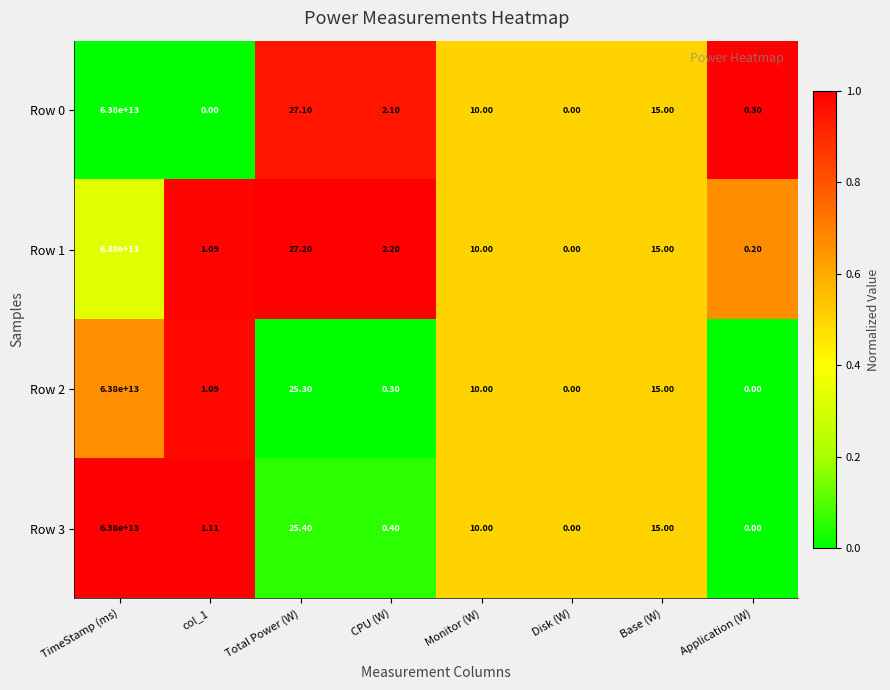

Which category has the highest value in the Row 0 series?

TimeStamp (ms)